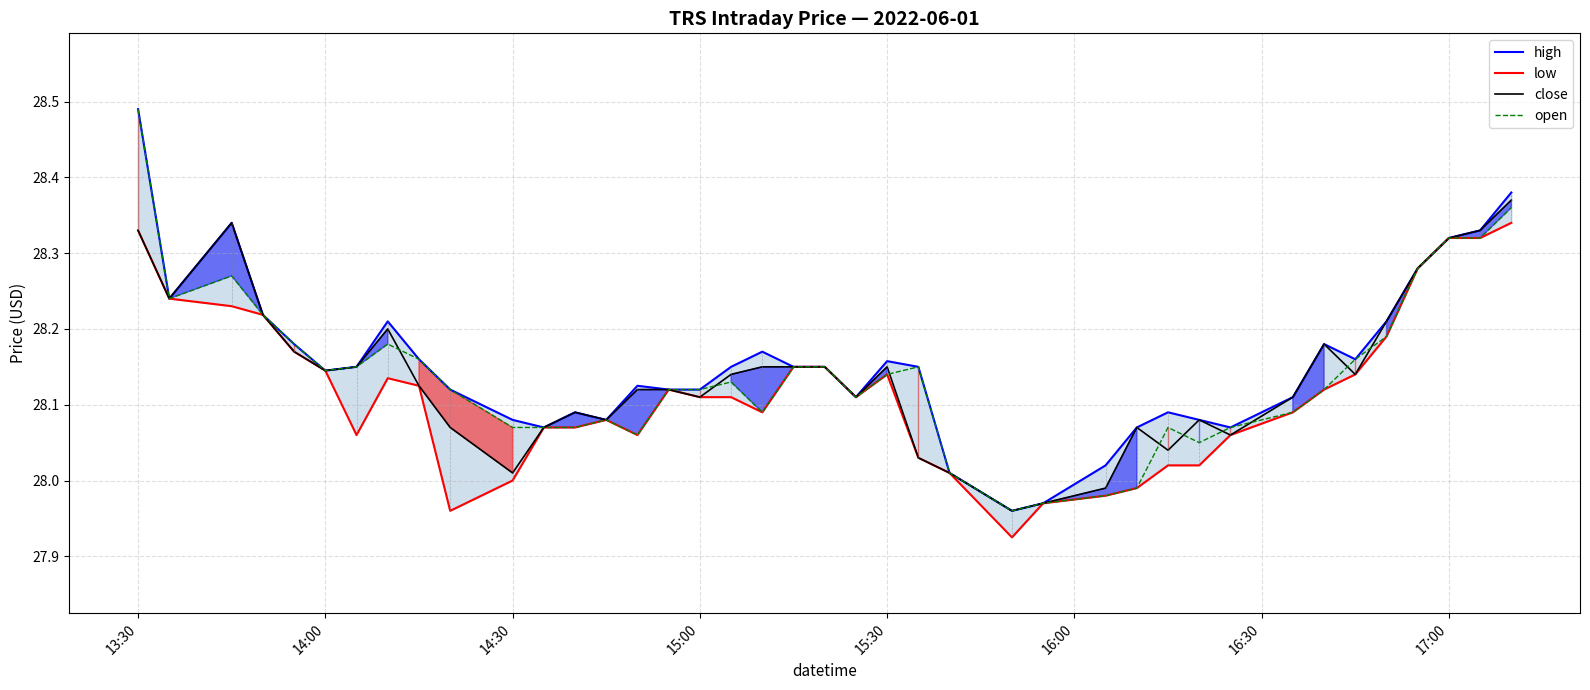

At which label does close first exceed 28?

13:30